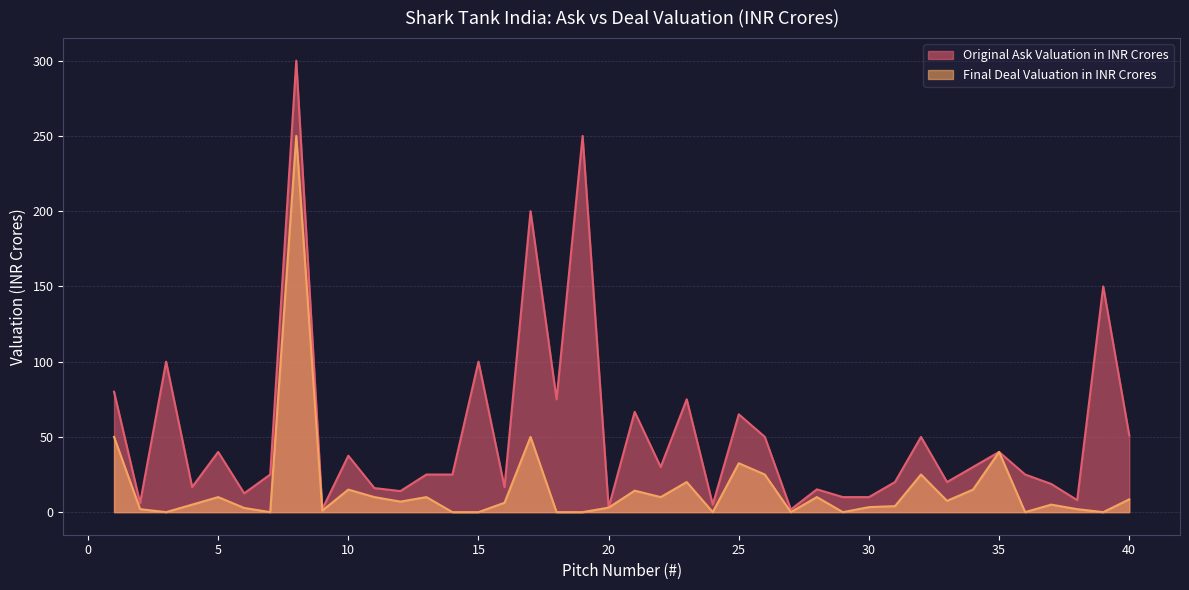

Which label corresponds to the largest value in the chart?

8